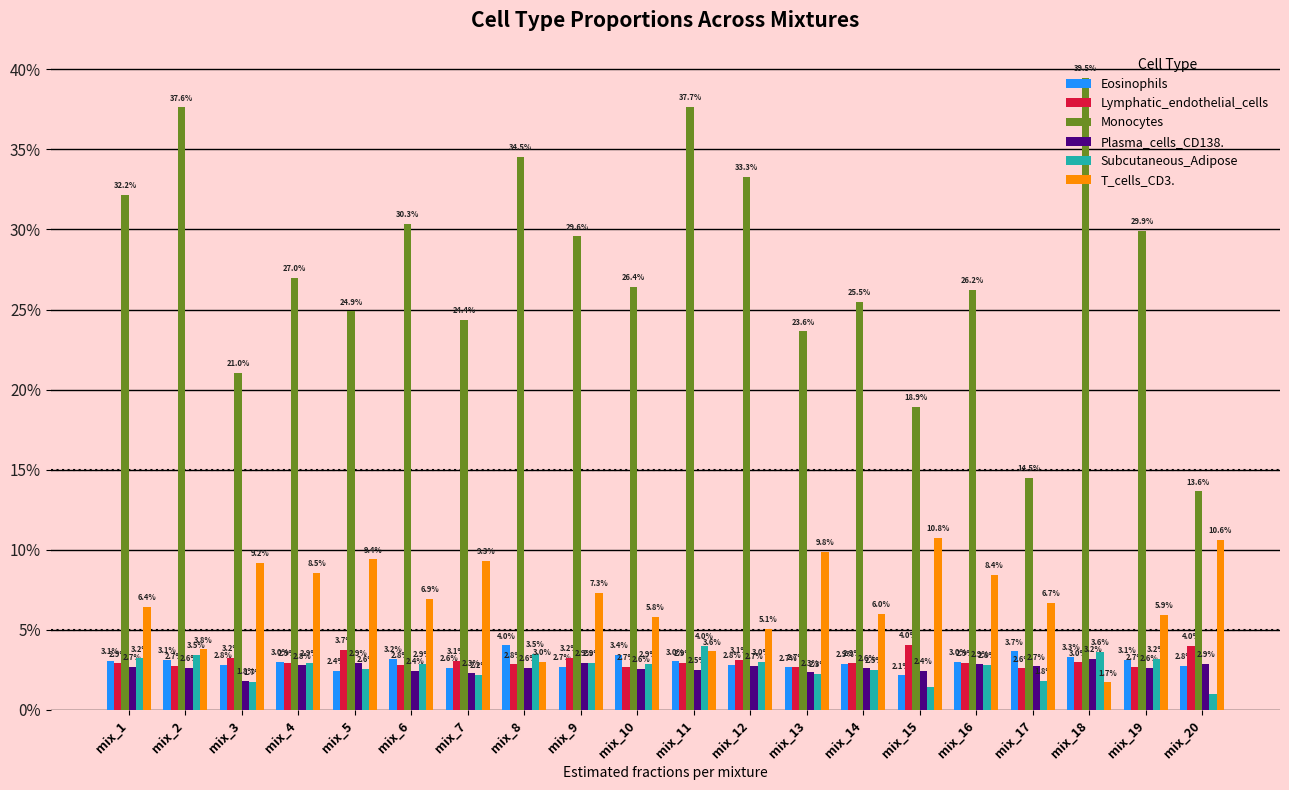

What are all the series names shown in the legend?

Eosinophils, Lymphatic_endothelial_cells, Monocytes, Plasma_cells_CD138., Subcutaneous_Adipose, T_cells_CD3.